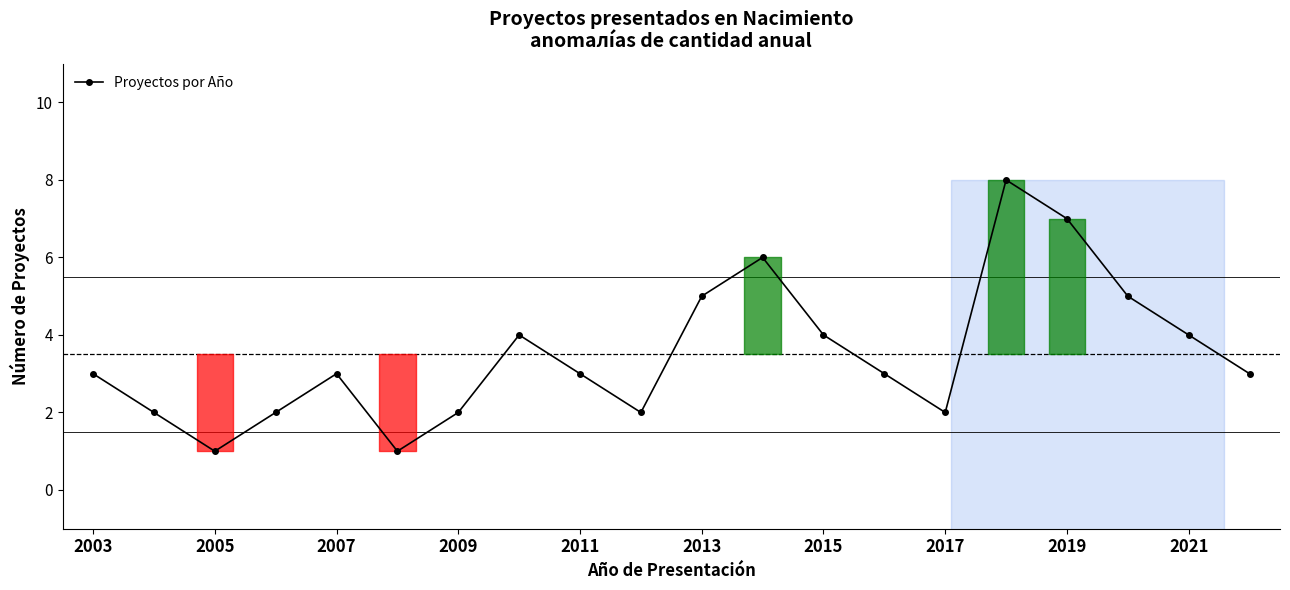

True or false: there are more than 2 points higher than both neighbors.

True